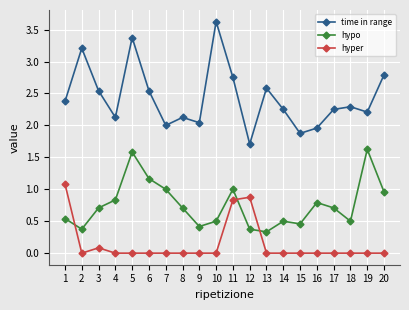

What is the approximate value of time in range at 12?

1.7